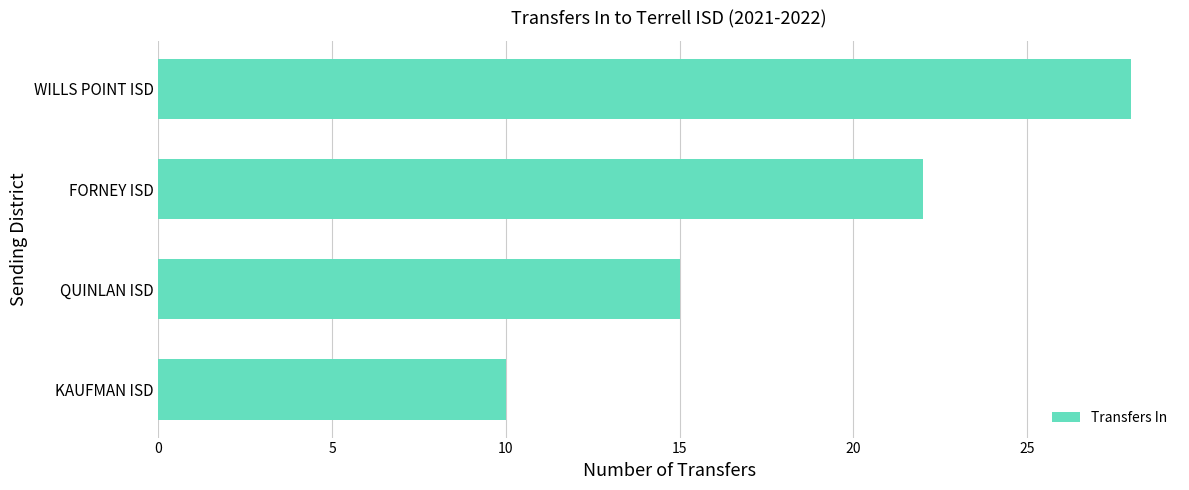

What is the difference between the second highest and minimum values?

12